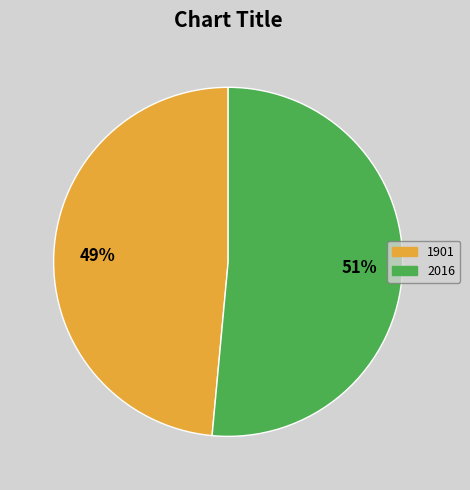

To the nearest percent, what percentage of the pie is 2016?

51%